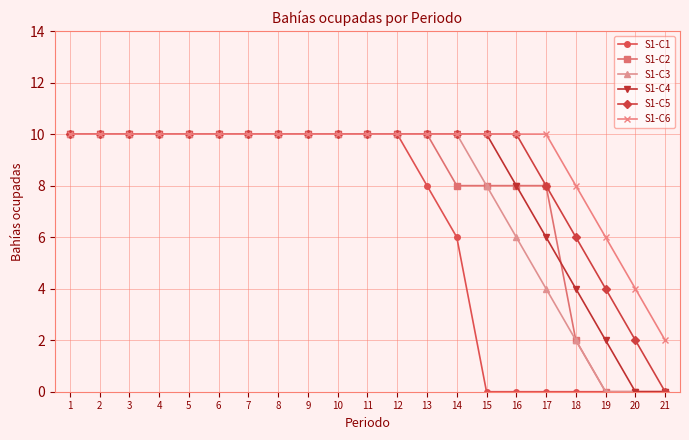

How many data points does each series have?

21